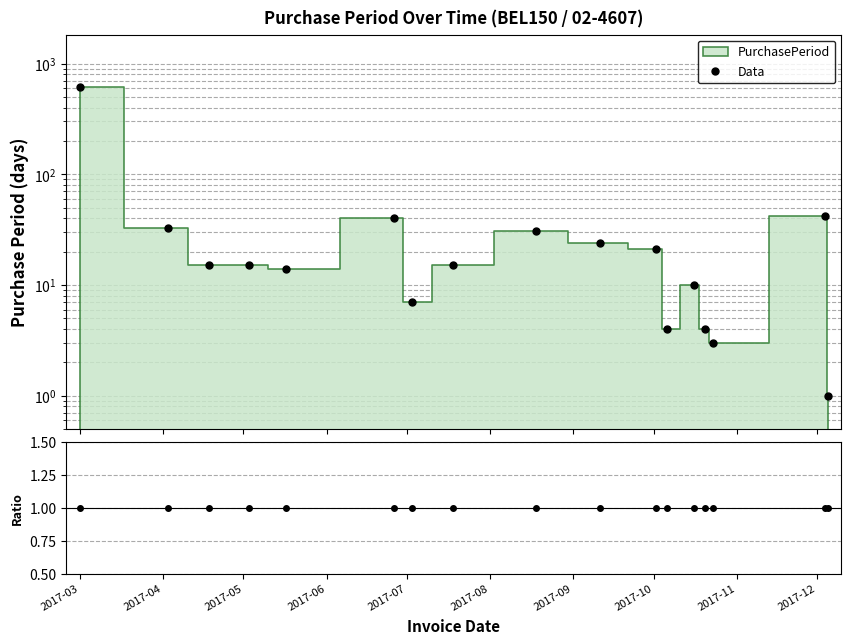

Reading right to left, what are all the values shown in this chart?

Data: 1	42	3	4	10	4	21	24	31	15	7	40	14	15	15	33	608
Ratio: 1	1	1	1	1	1	1	1	1	1	1	1	1	1	1	1	1